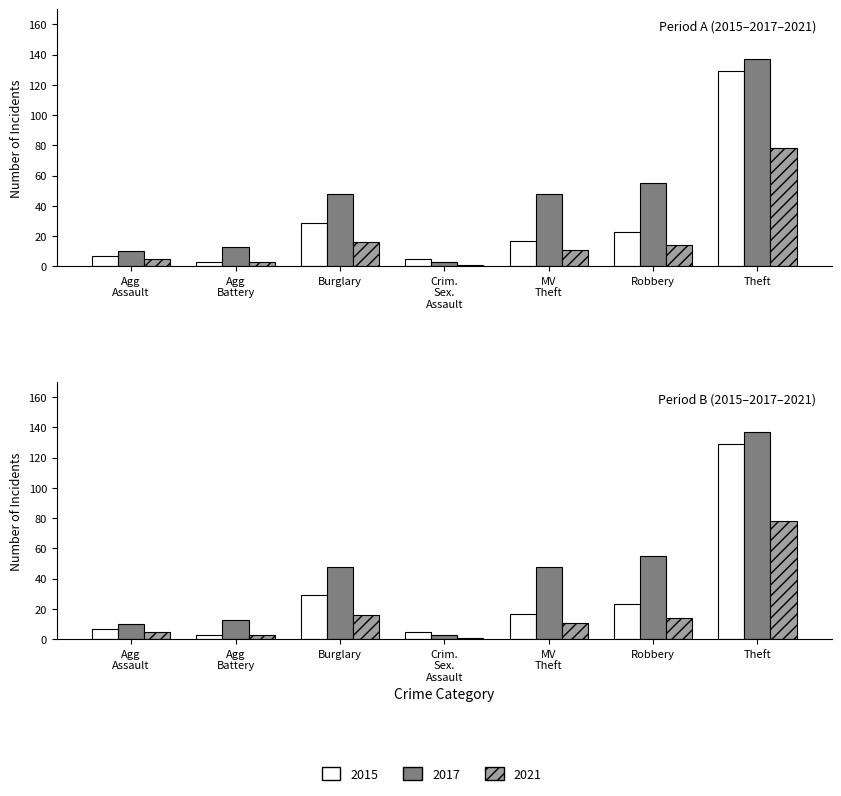

What is the value of the 2021 bar at the 6th from the left?

14